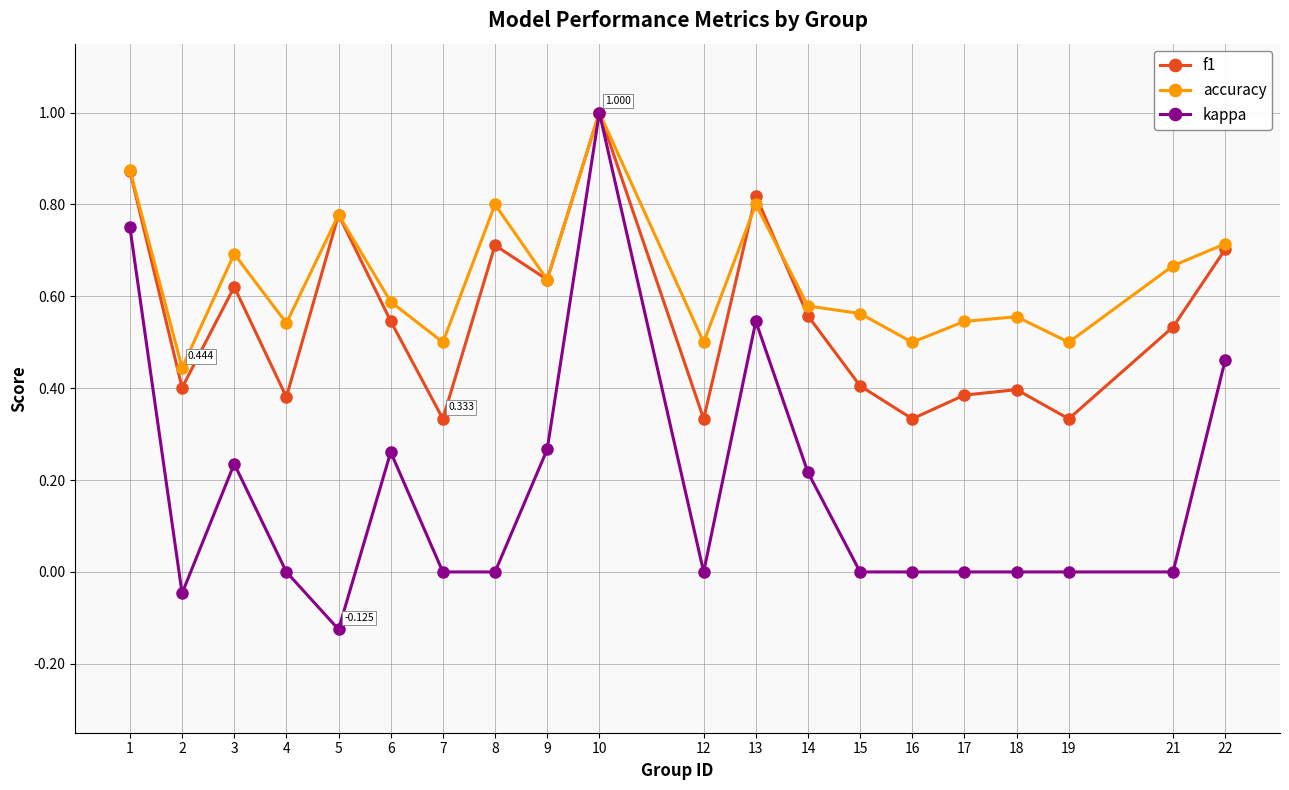

Which series has the largest range (max minus min)?

kappa